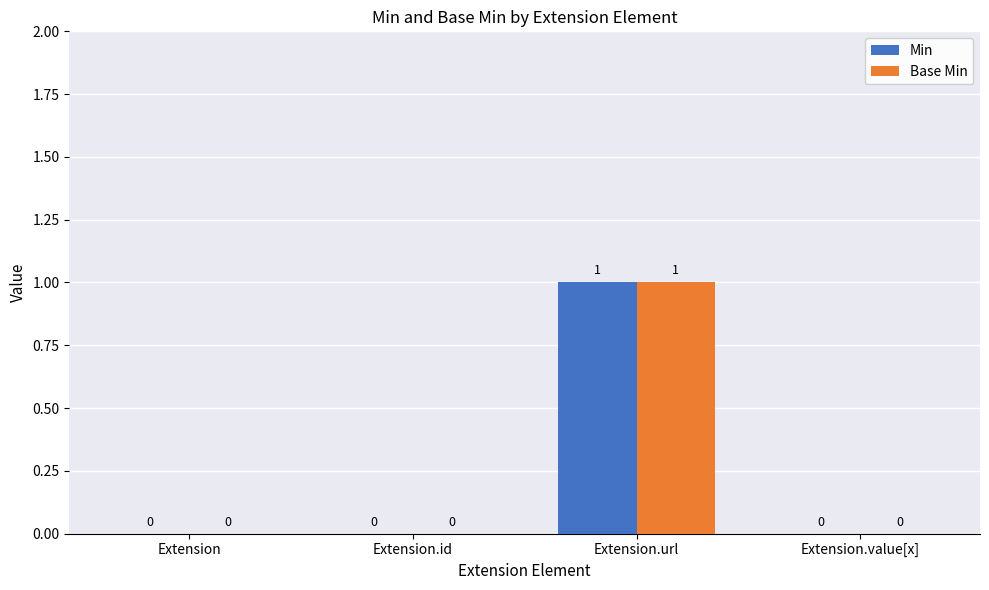

Is it true that Min equals 0 at Extension?

True